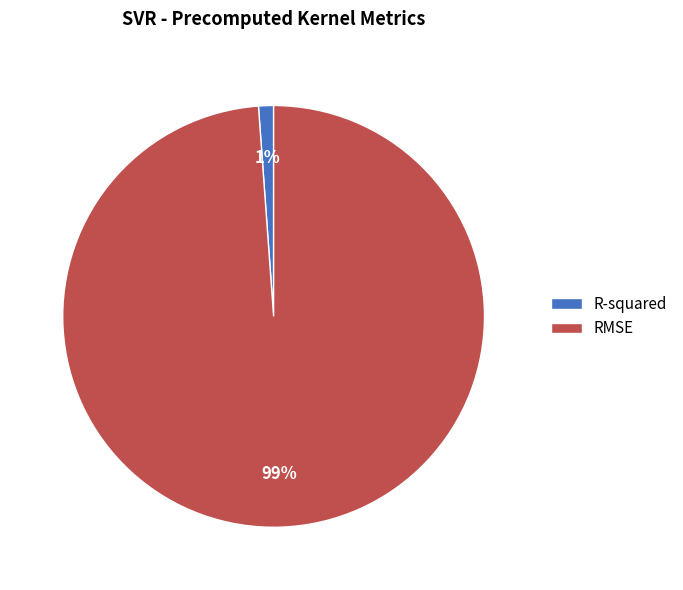

The R-squared slice represents 1% of the pie. True or false?

True